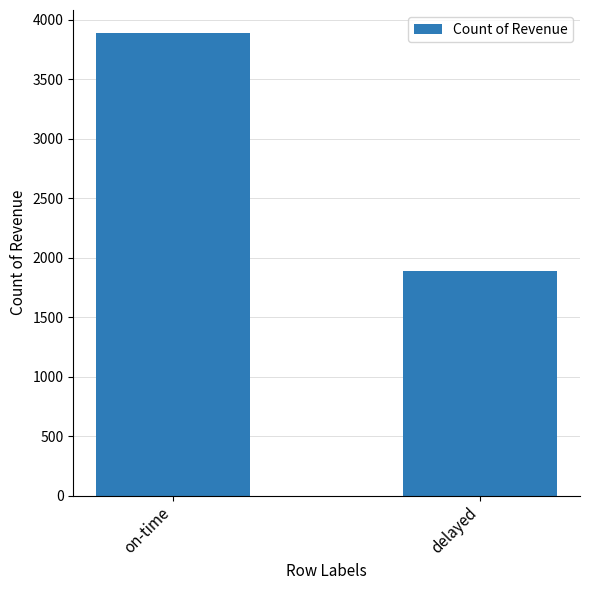

How many values are below 3889?

1